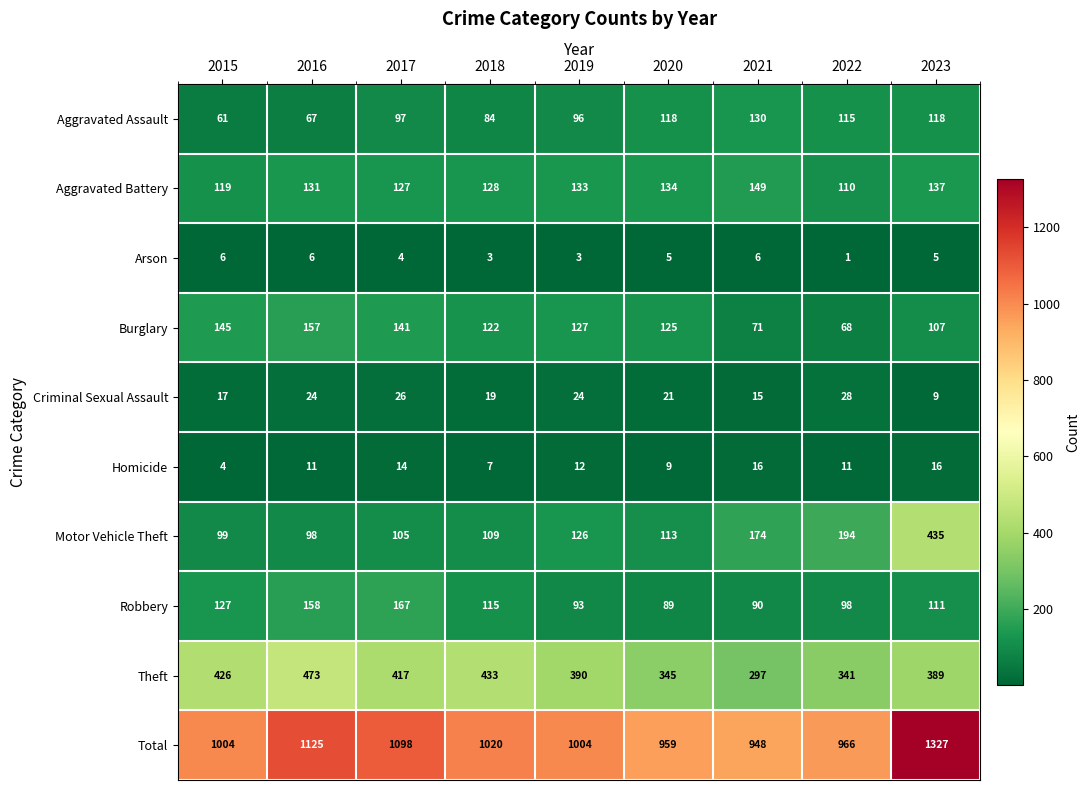

Read the Arson value at 2019.

3